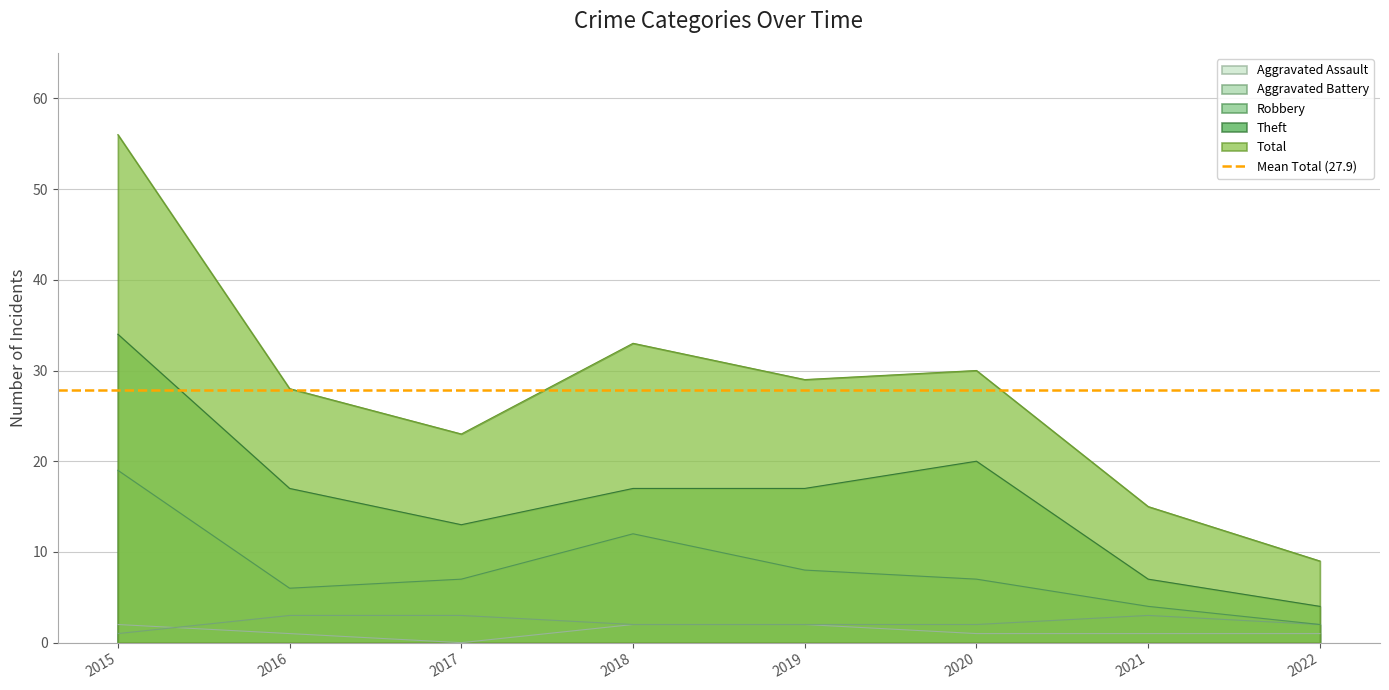

What are all the series names shown in the legend?

Aggravated Assault, Aggravated Battery, Robbery, Theft, Total